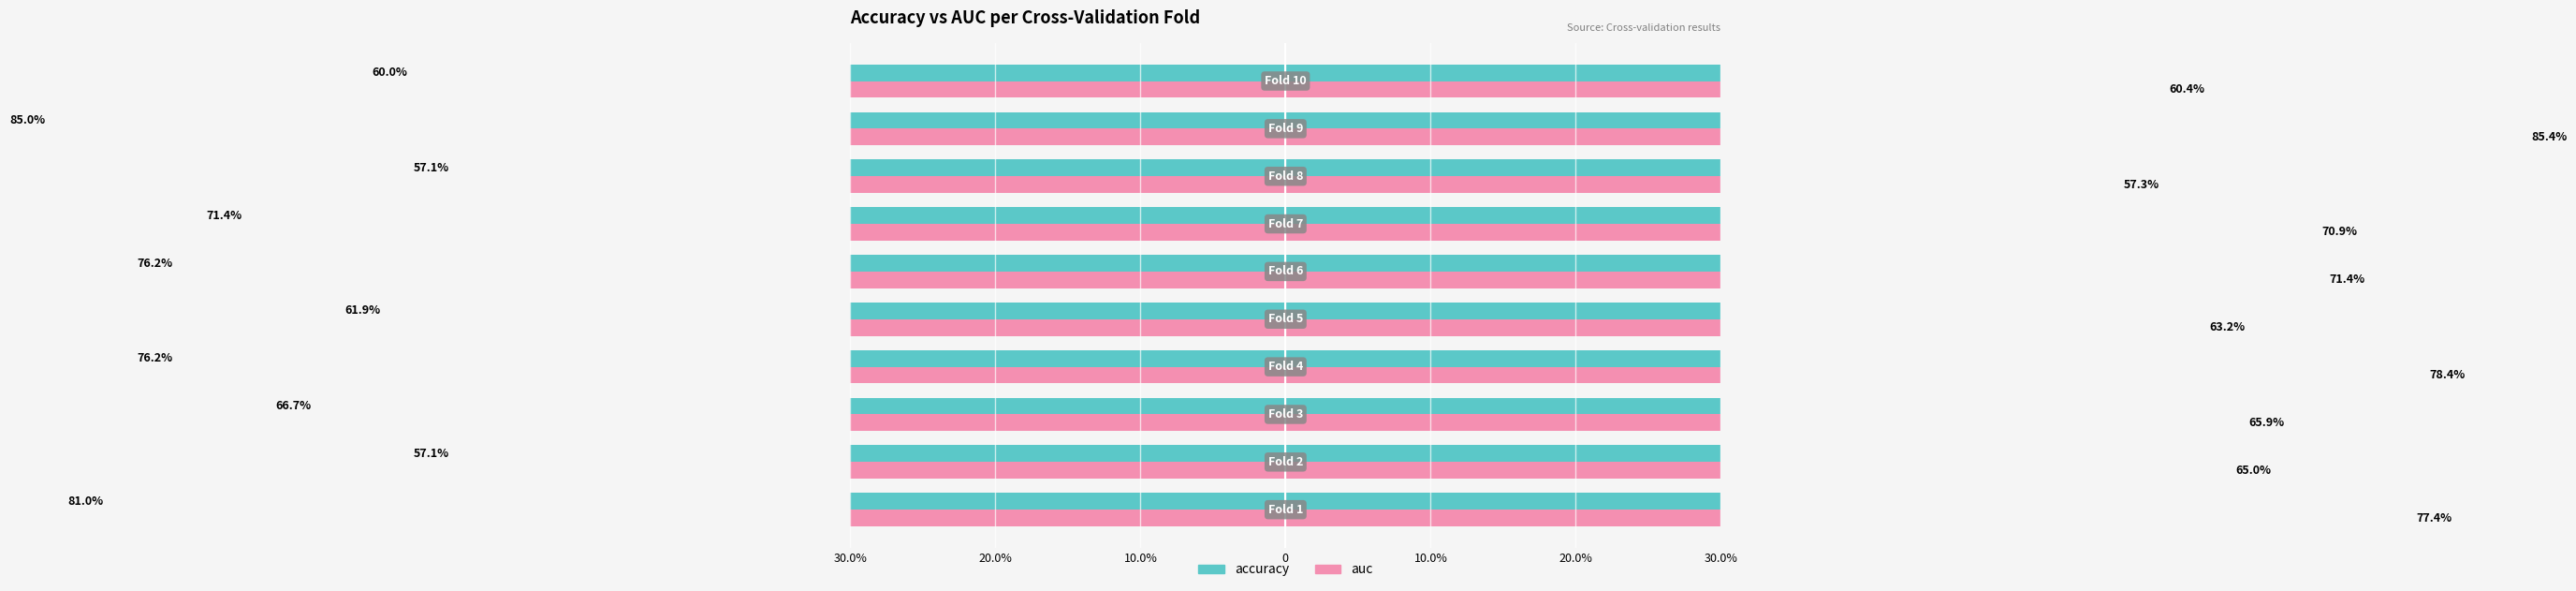

Is it true that accuracy equals 83.9 at 20.0%?

False